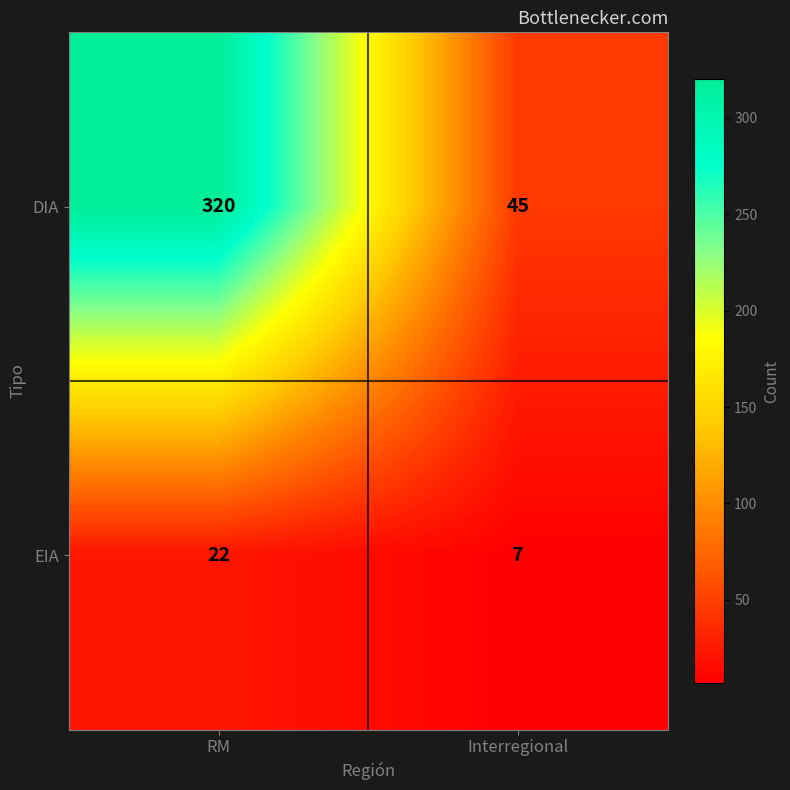

At which category is the sum across all series the highest?

RM